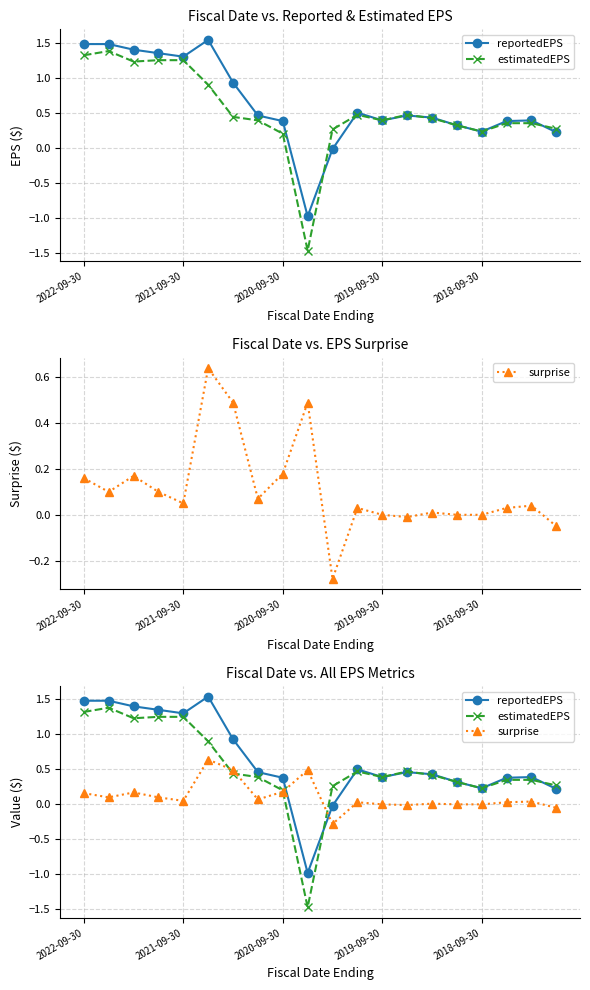

What is the sum of all reportedEPS values?

12.6